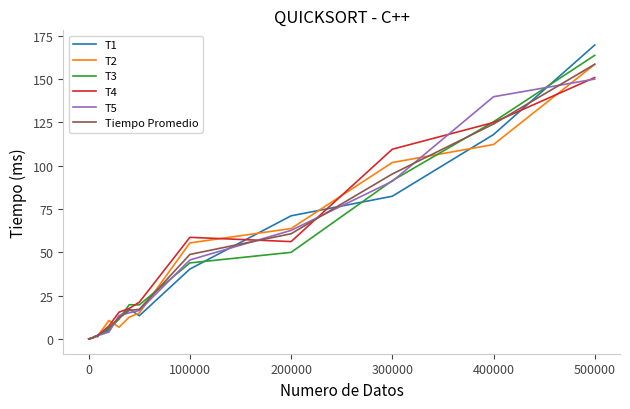

How many lines are shown in the chart?

6